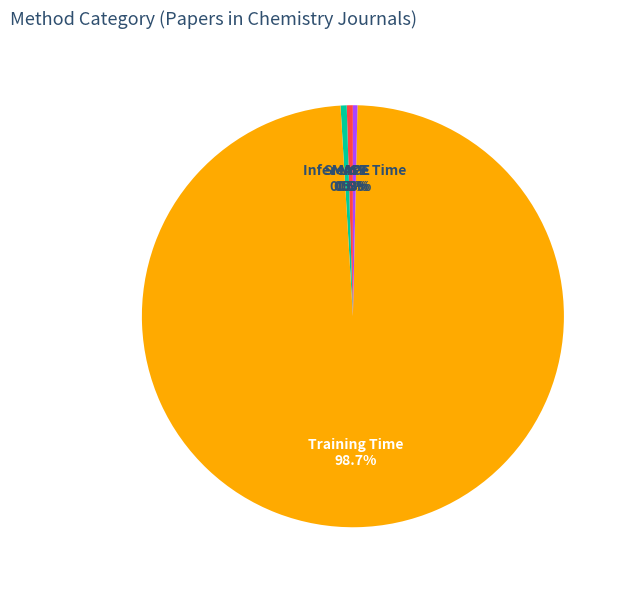

Between SMAPE and Training Time, which is larger?

Training Time